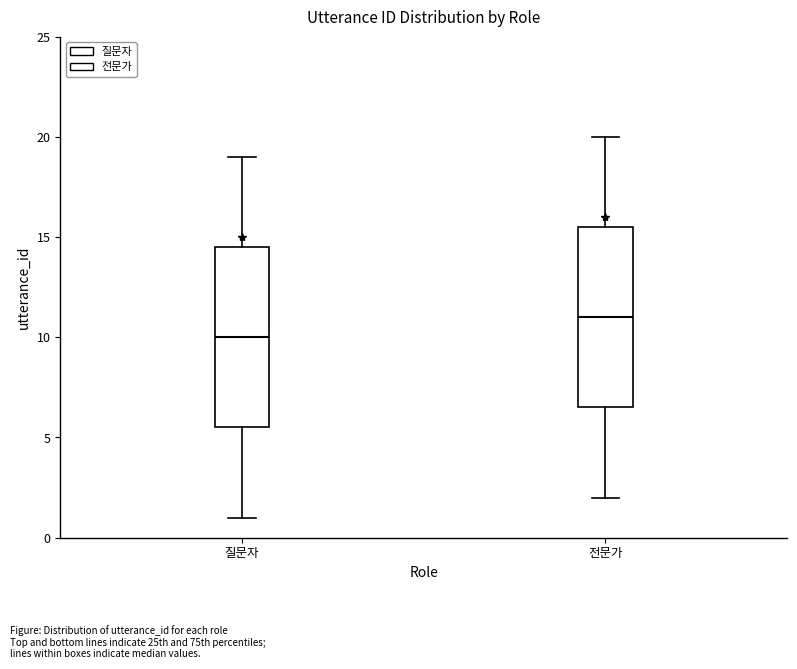

Reading left to right, read every box against the y-axis: the position of its median line, the range the box covers, and the ends of its whiskers. The values are not printed on the chart, so give them approximately, as read against the axis.

질문자: median 10.0, box 5.5 to 14.5, whiskers 1.0 to 19.0
전문가: median 11.0, box 6.5 to 15.5, whiskers 2.0 to 20.0